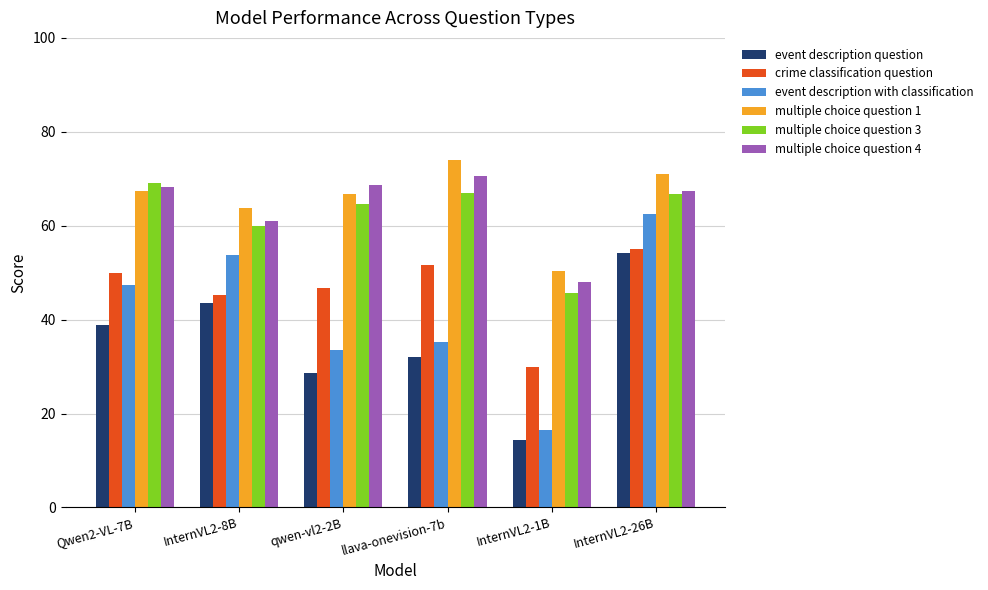

What is the difference between the maximum and second lowest values in the multiple choice question 3 series?

9.0